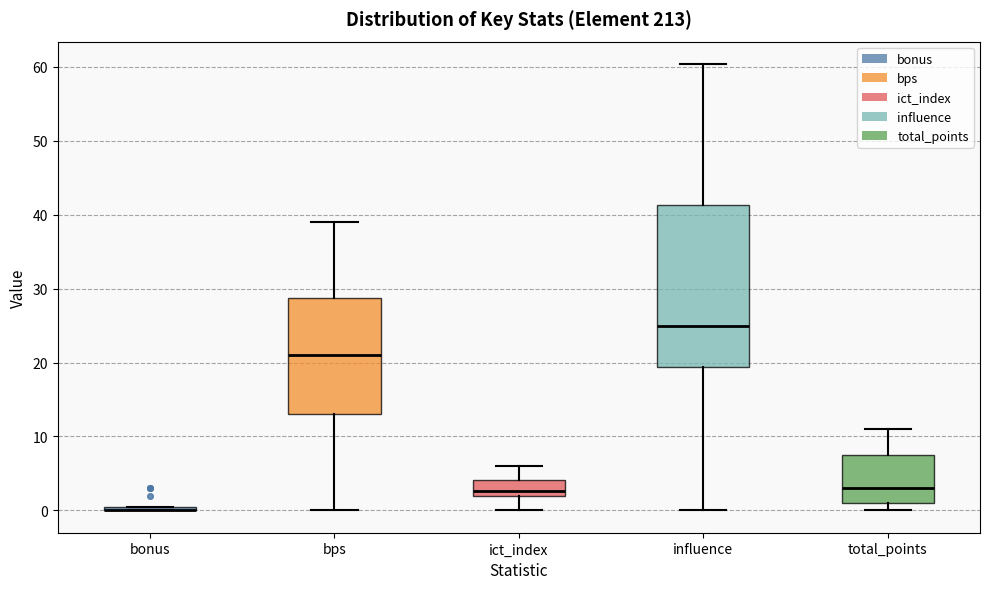

Comparing the boxes themselves (not the whiskers), which one is the tallest?

influence